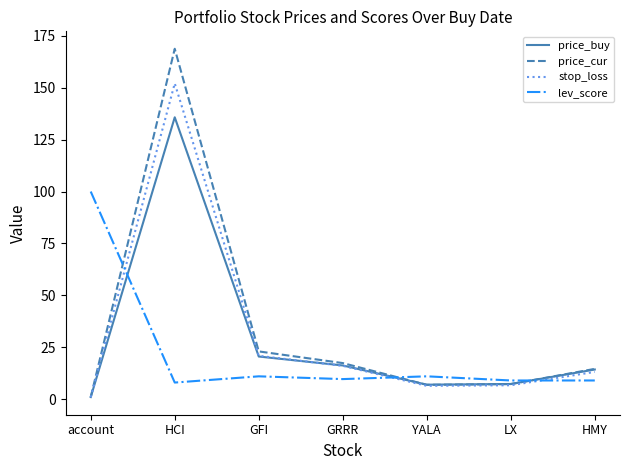

The lev_score series shows 11.0 at YALA. True or false?

True